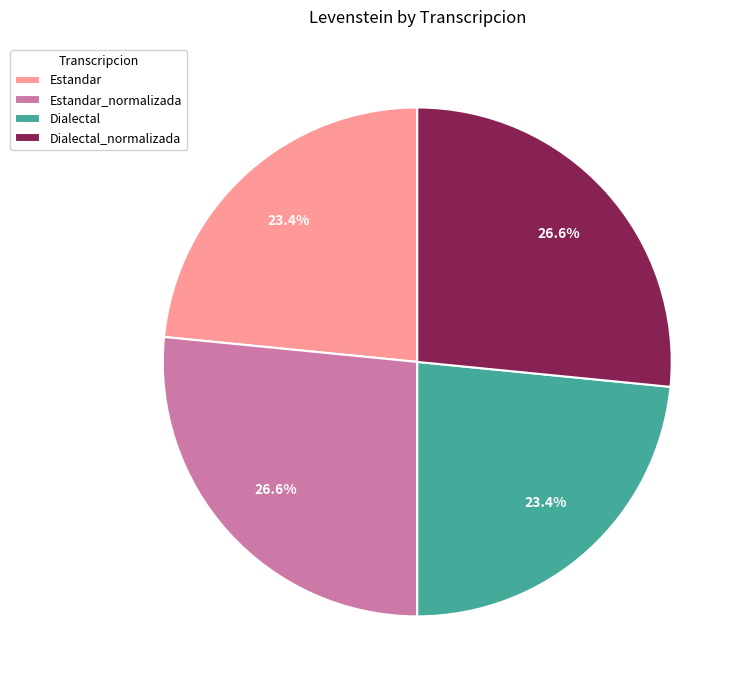

Approximately how many times larger is the value at Estandar compared to Estandar_normalizada?

0.9